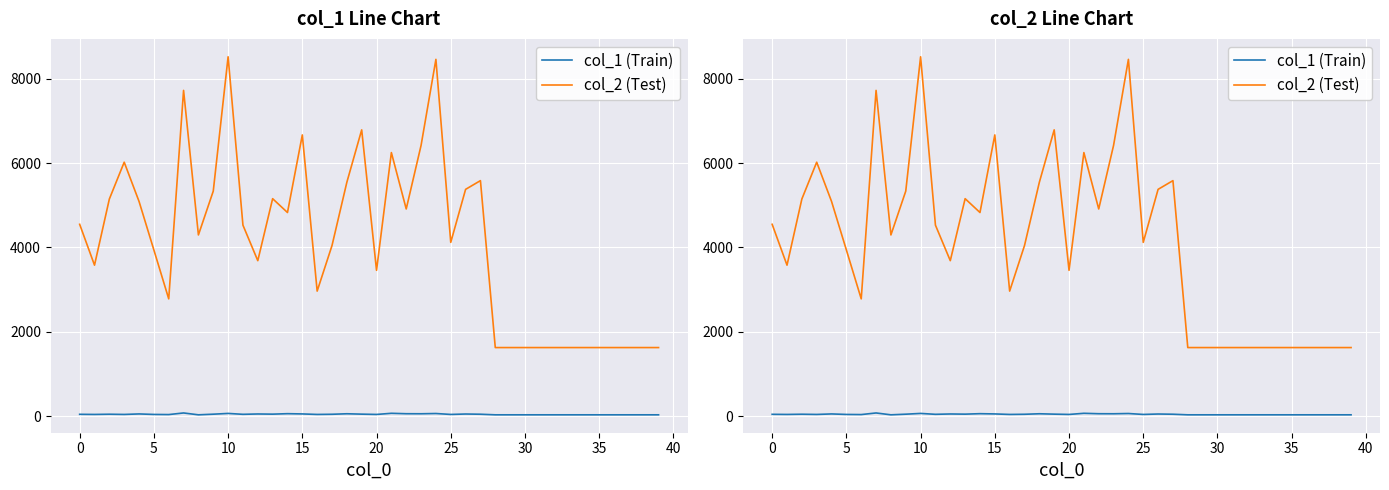

True or false: col_1 (Train) has a value of 45 at 13.

True